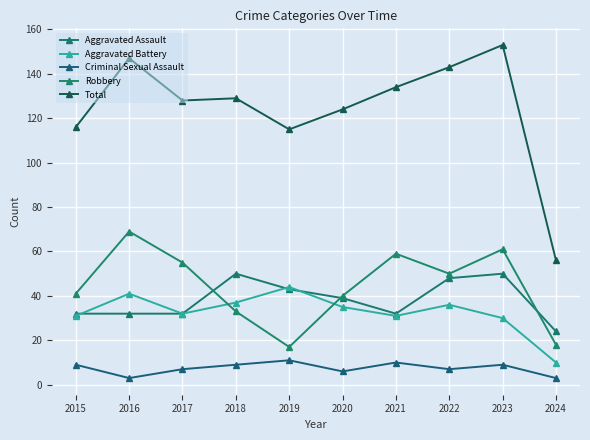

Reading left to right, transcribe all the data shown in this chart.

Aggravated Assault: 32	32	32	50	43	39	32	48	50	24
Aggravated Battery: 31	41	32	37	44	35	31	36	30	10
Criminal Sexual Assault: 9	3	7	9	11	6	10	7	9	3
Robbery: 41	69	55	33	17	40	59	50	61	18
Total: 116	147	128	129	115	124	134	143	153	56